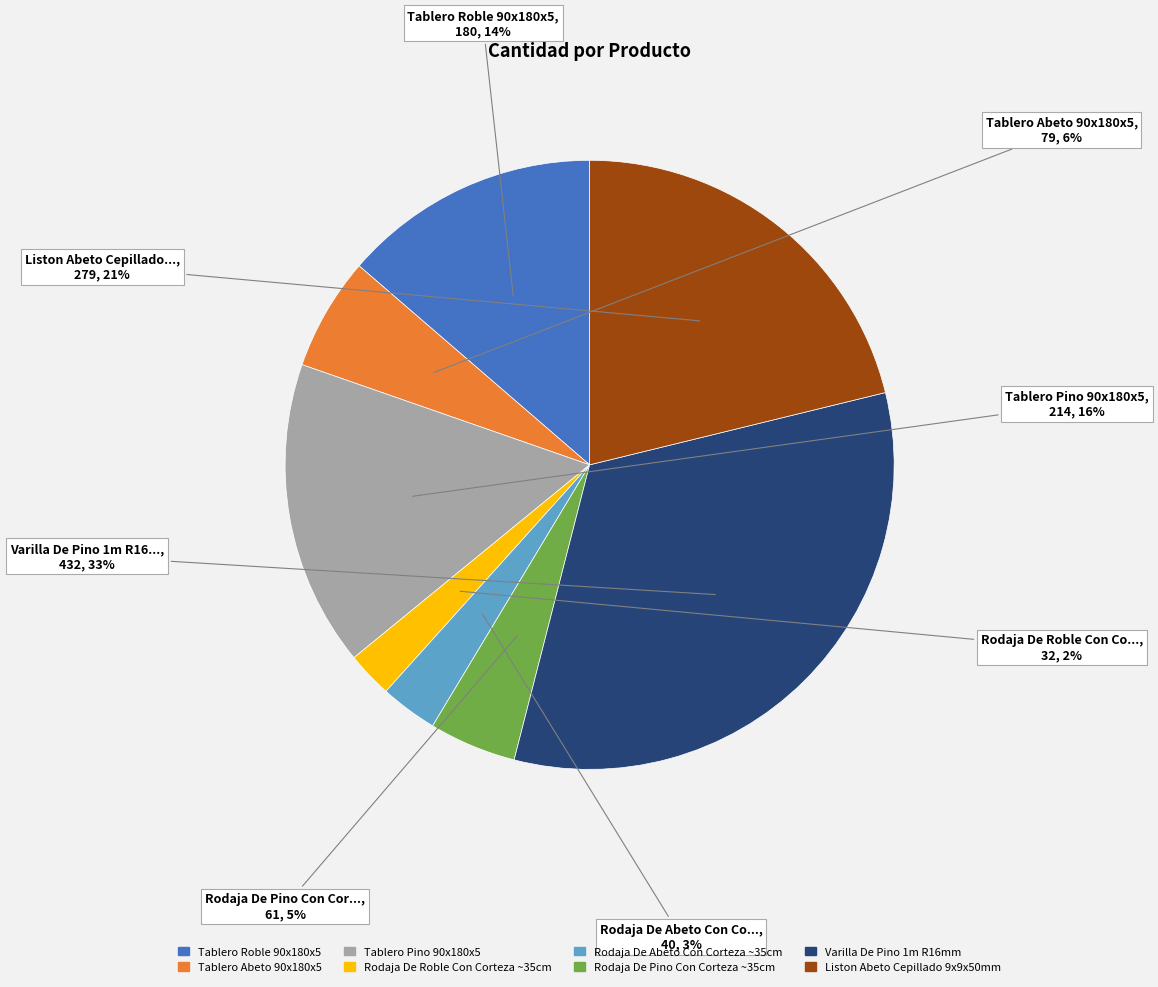

How many slices are in this pie chart?

8